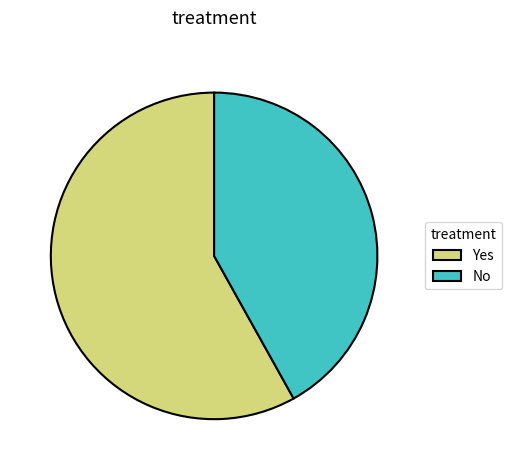

Does any single category account for the majority?

Yes